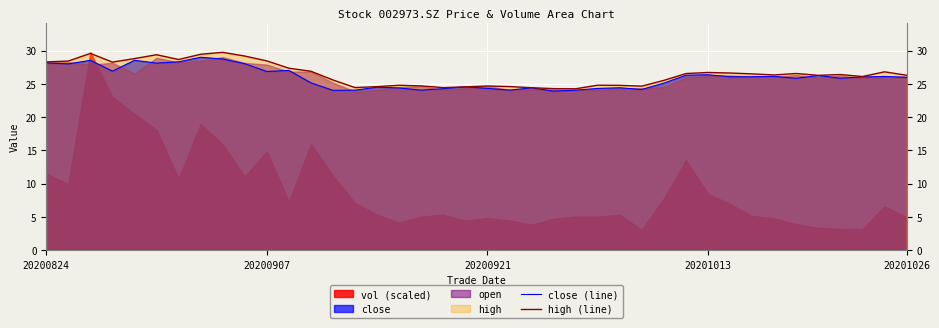

How many values in the high (line) series exceed 26?

24